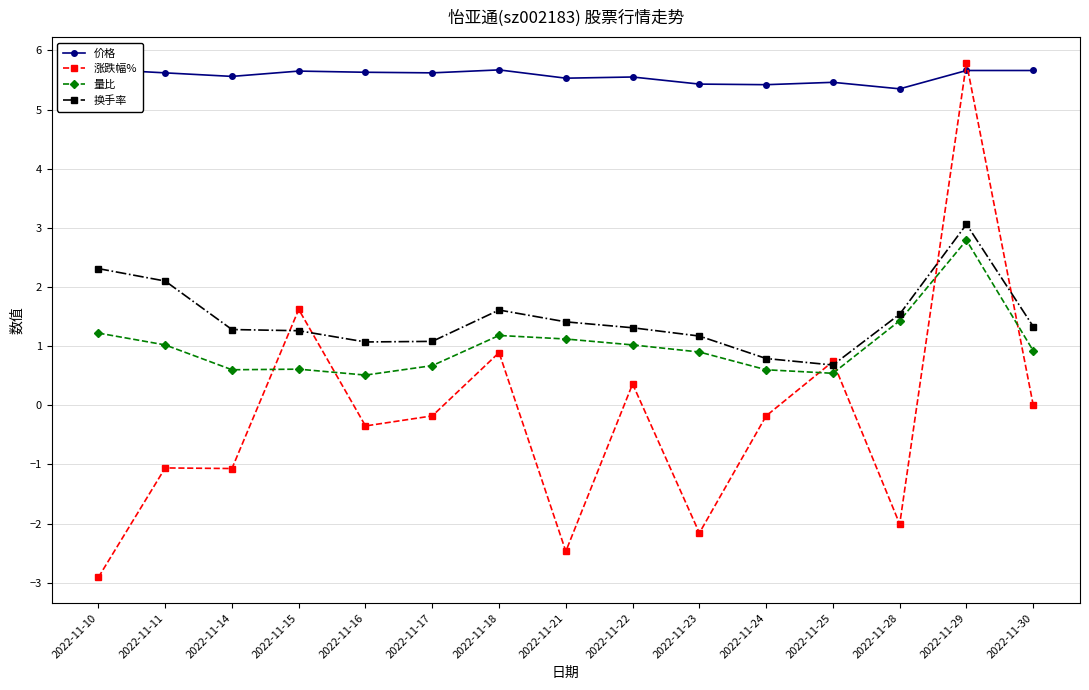

How many interior local valleys does the 价格 series have?

5